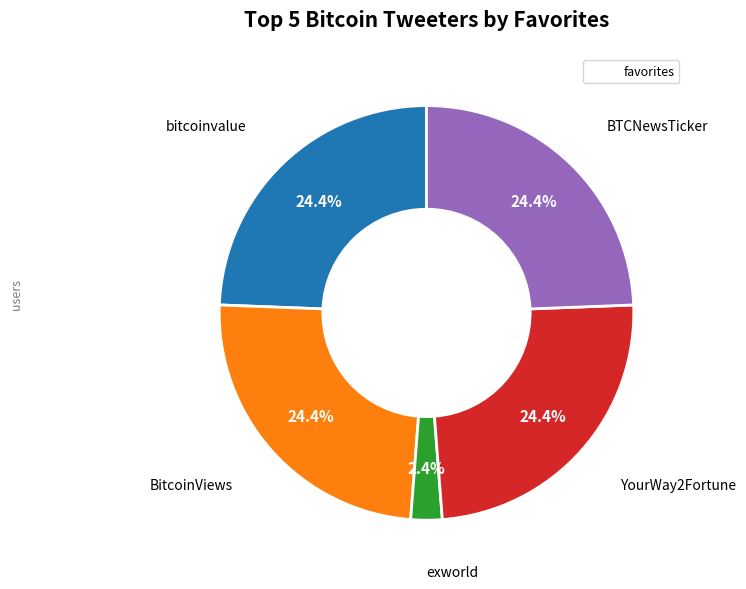

Is there any slice that represents more than half of the pie?

No